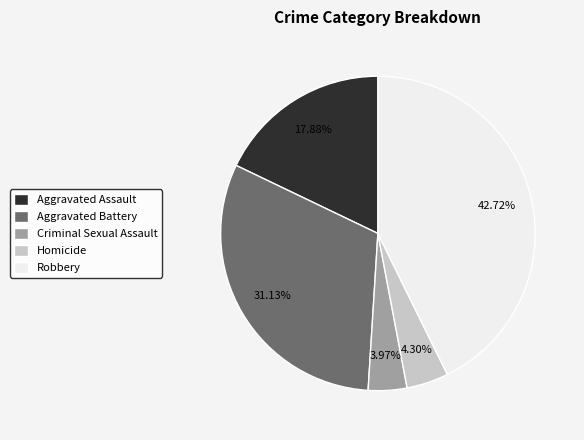

How many segments does this pie chart have?

5